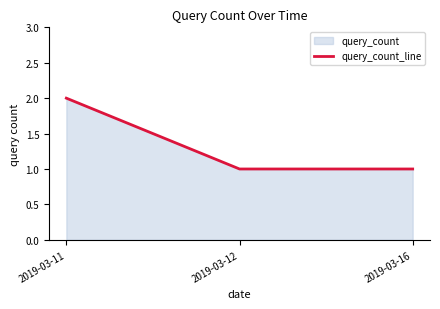

Does the chart display data point markers on the line(s)?

No